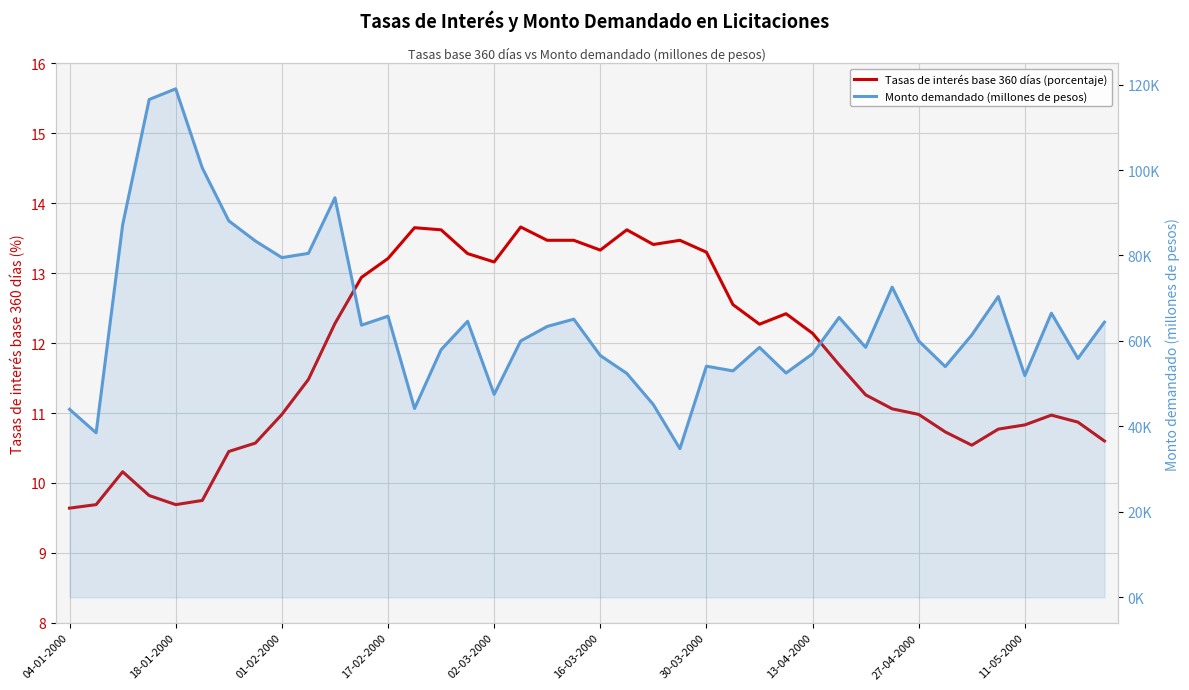

Which has a higher value, 10 or 26?

10